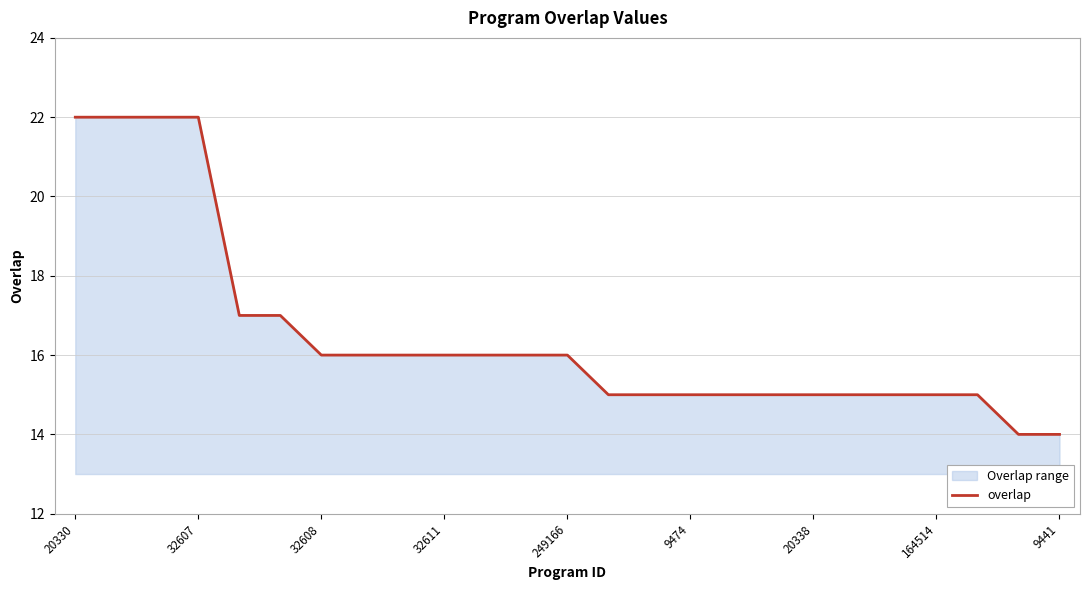

What is the difference between the maximum and minimum values?

8